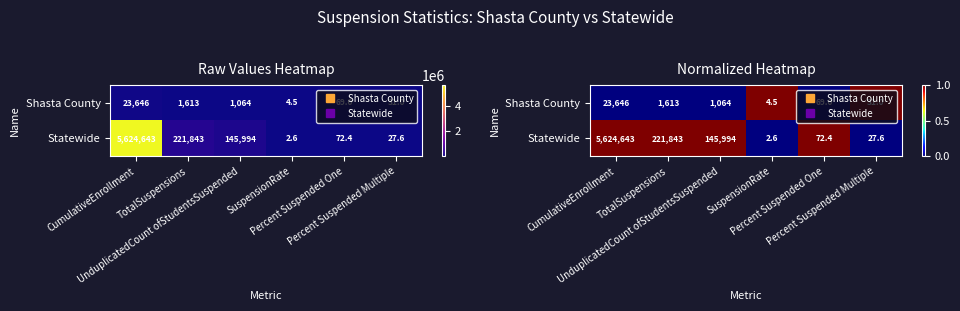

At which category is the sum across all series the highest?

CumulativeEnrollment